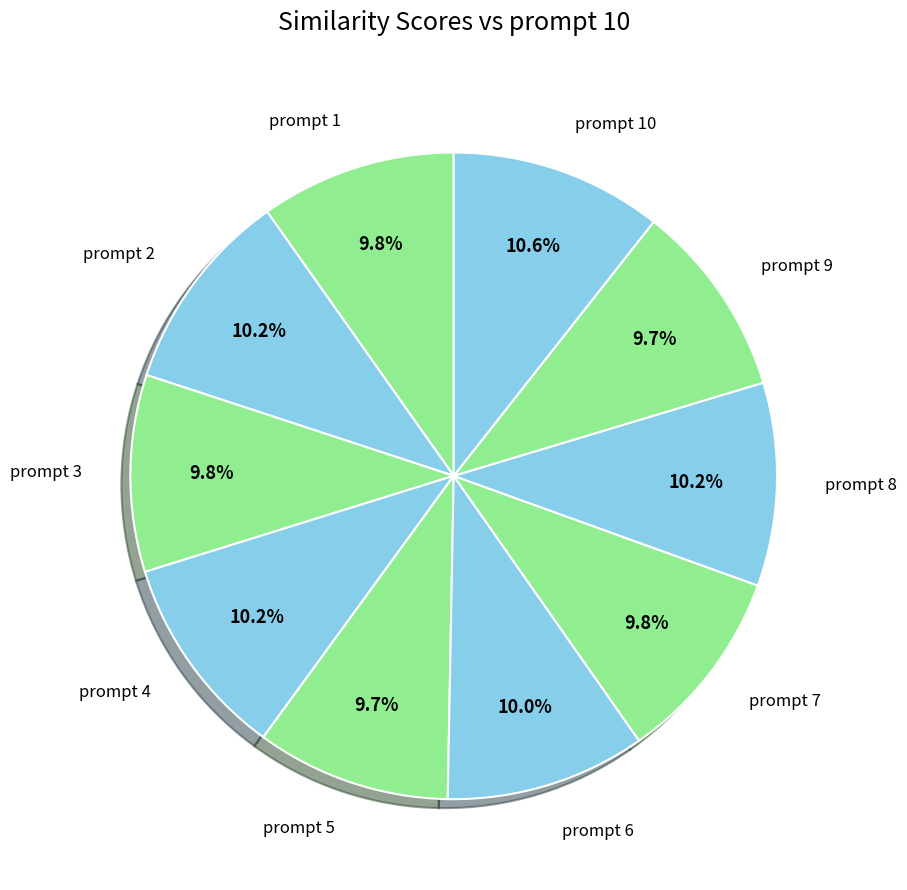

How many segments does this pie chart have?

10